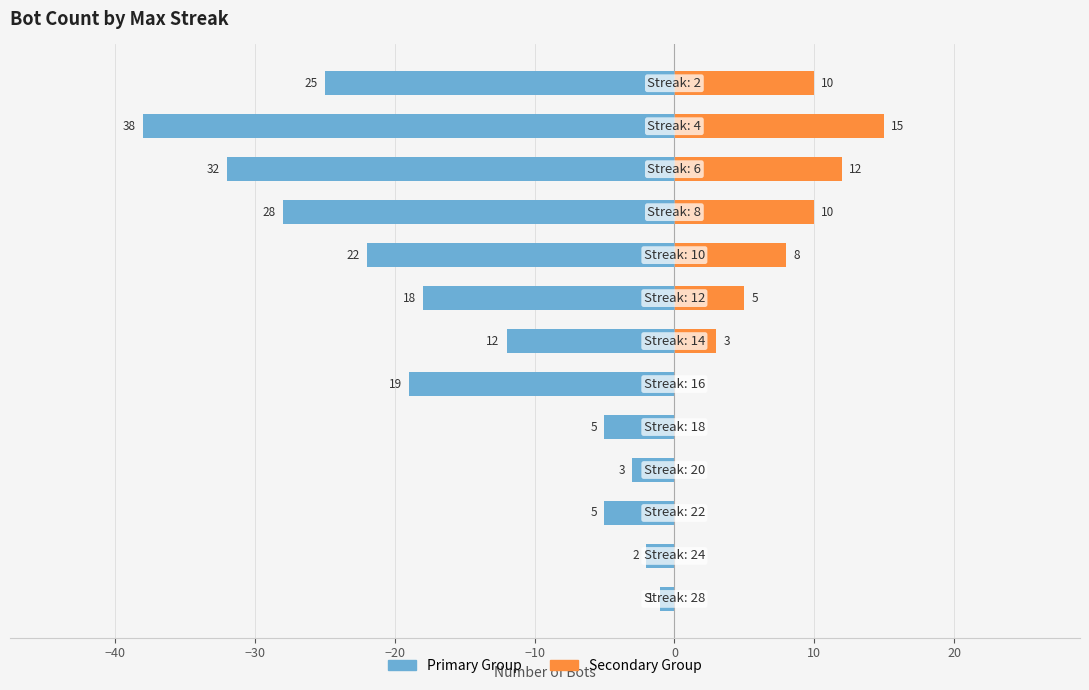

The Lower Half Bots series shows 5 at 0. True or false?

False